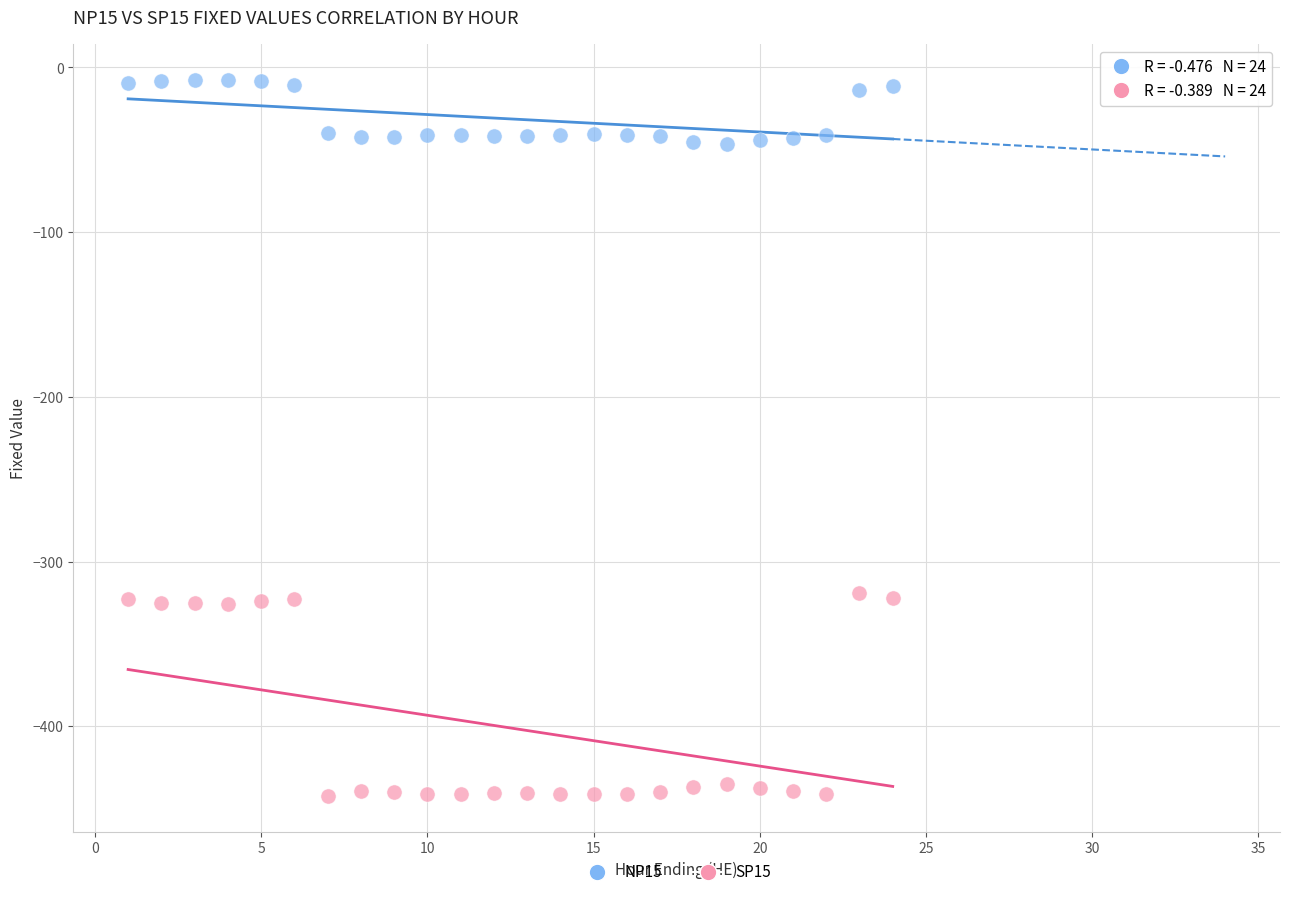

Which series has the widest spread of Y values?

SP15